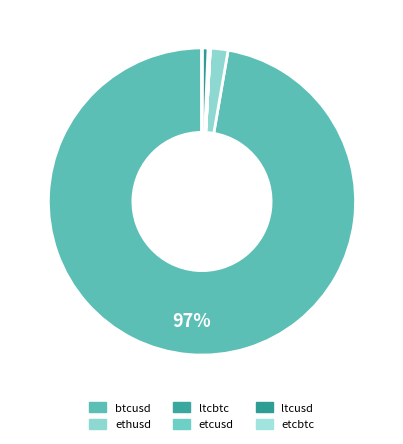

Count the number of slices in the pie.

6